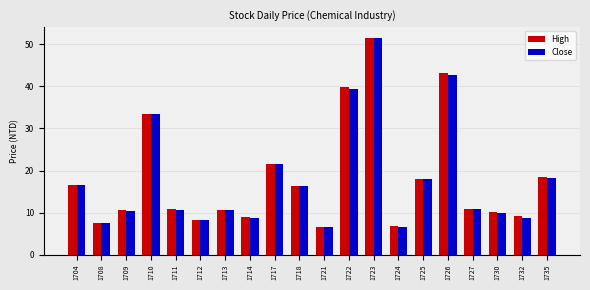

The value of Close at 1714 is 2.4. True or false?

False